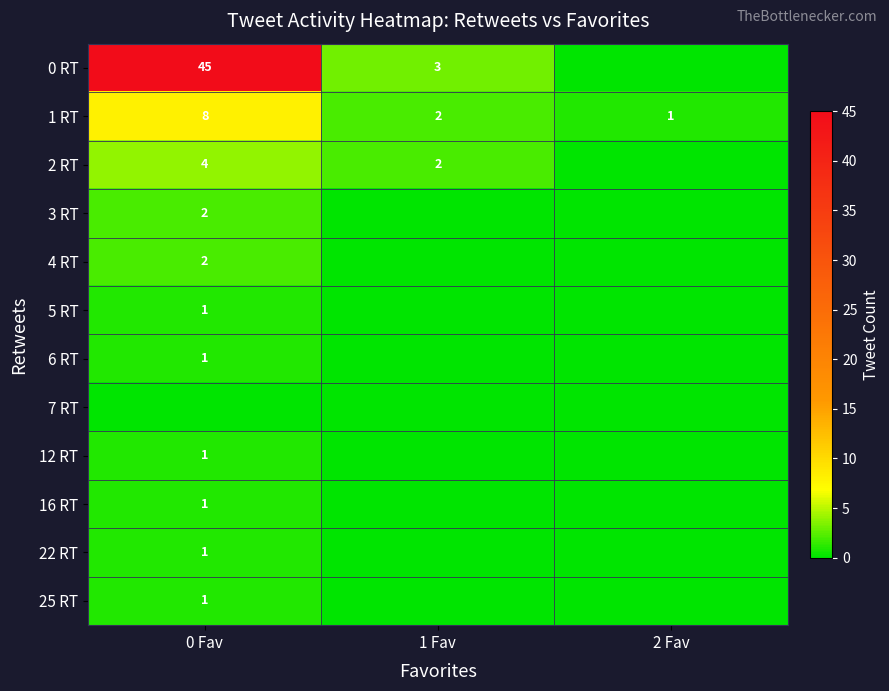

What value does the 1 RT series have at 0 Fav?

8